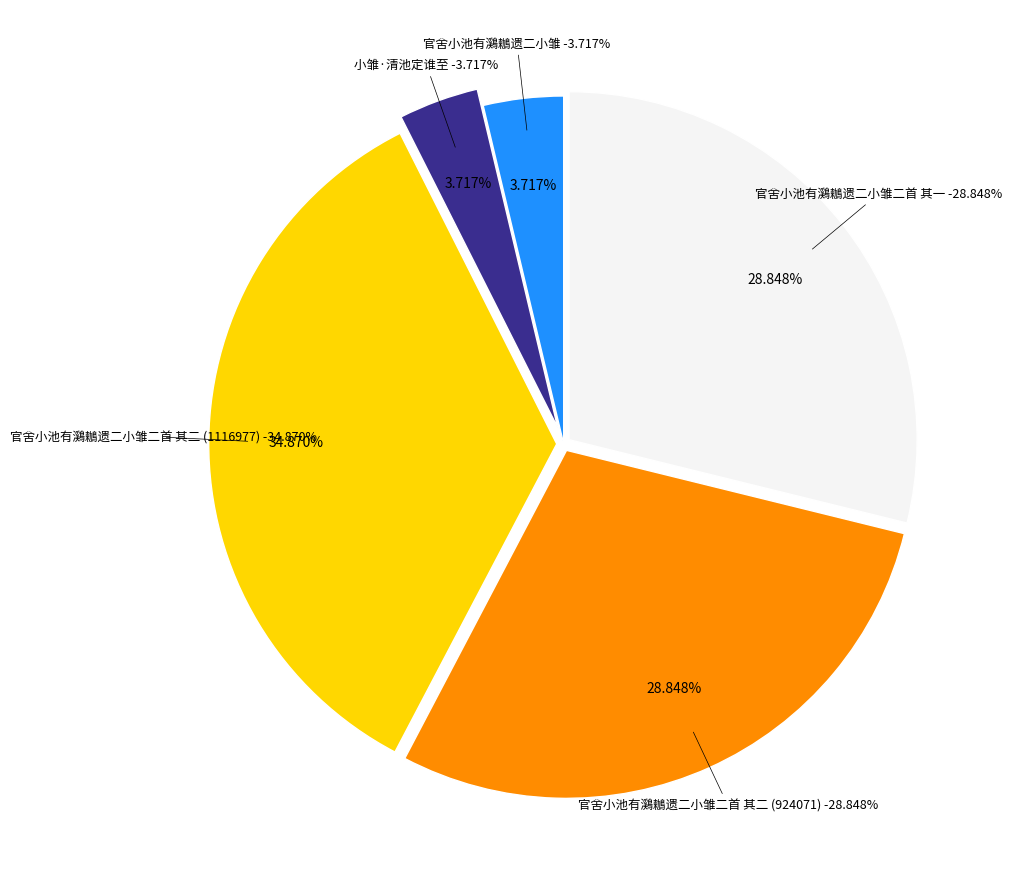

To the nearest percent, what portion does 小雏·清池定谁至 represent?

4%